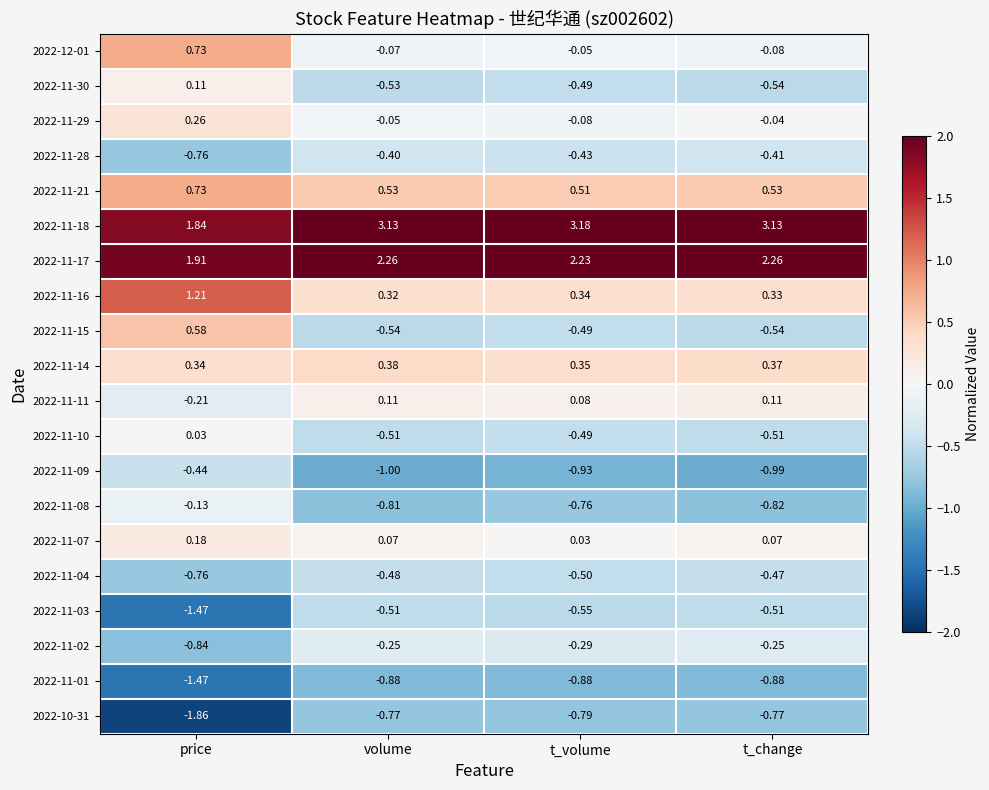

Which category has the highest value across all series?

t_volume